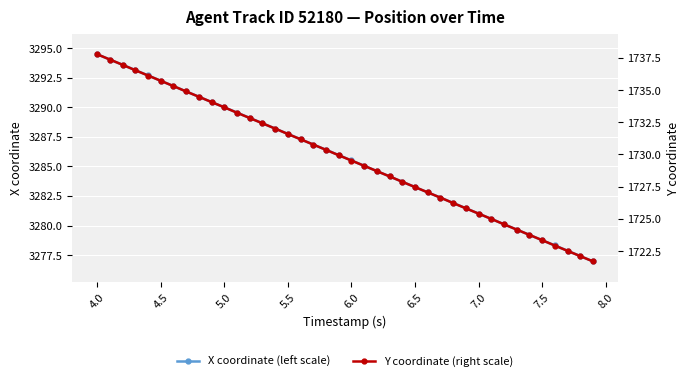

At which label does X coordinate (left scale) reach its peak?

4.0